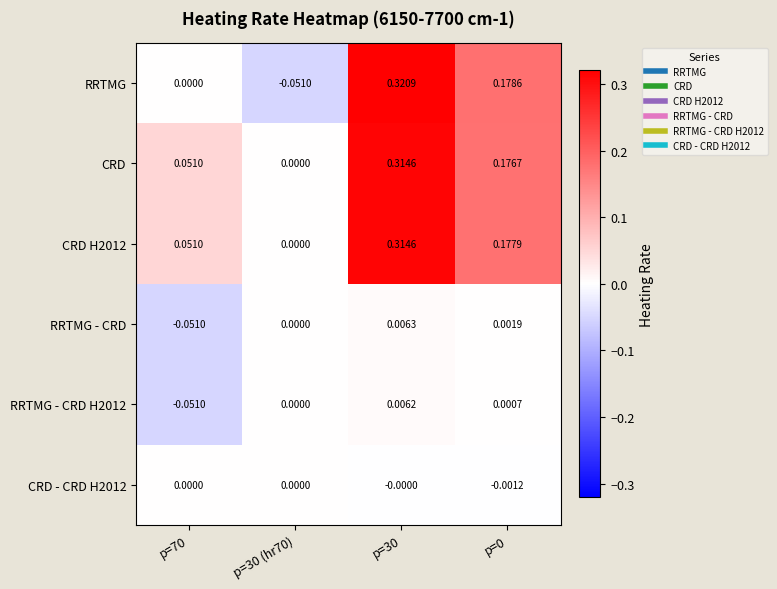

Which series has the largest range (max minus min)?

RRTMG